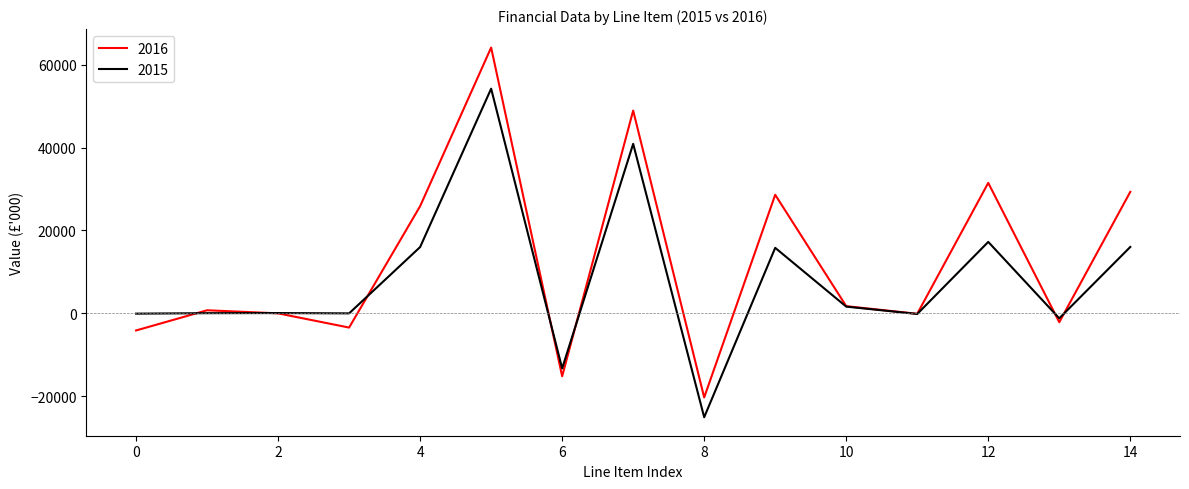

Rank the series by their maximum value, from lowest to highest.

2015, 2016